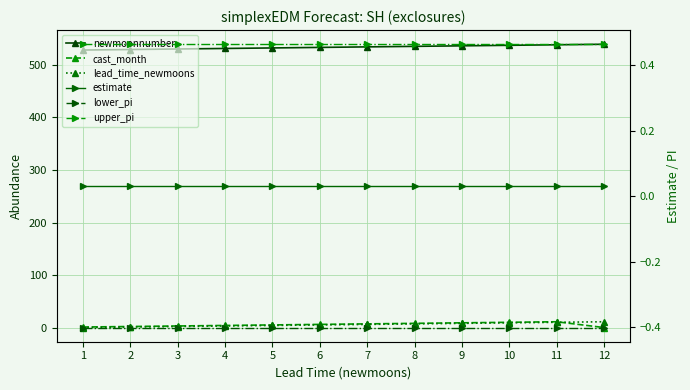

What are all the series names shown in the legend?

newmoonnumber, cast_month, lead_time_newmoons, estimate, lower_pi, upper_pi